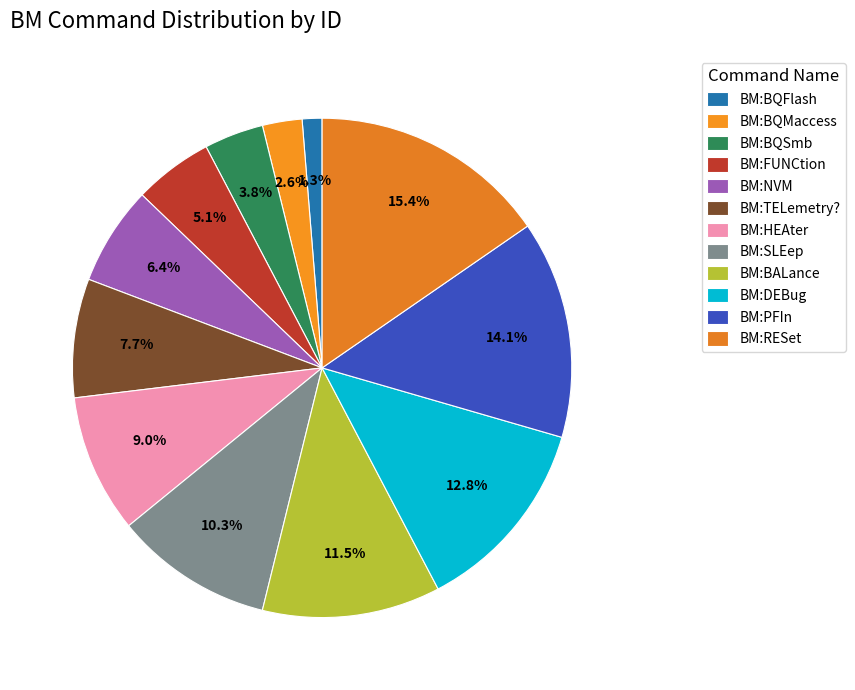

To the nearest percent, what percentage of the pie is BM:NVM?

6%